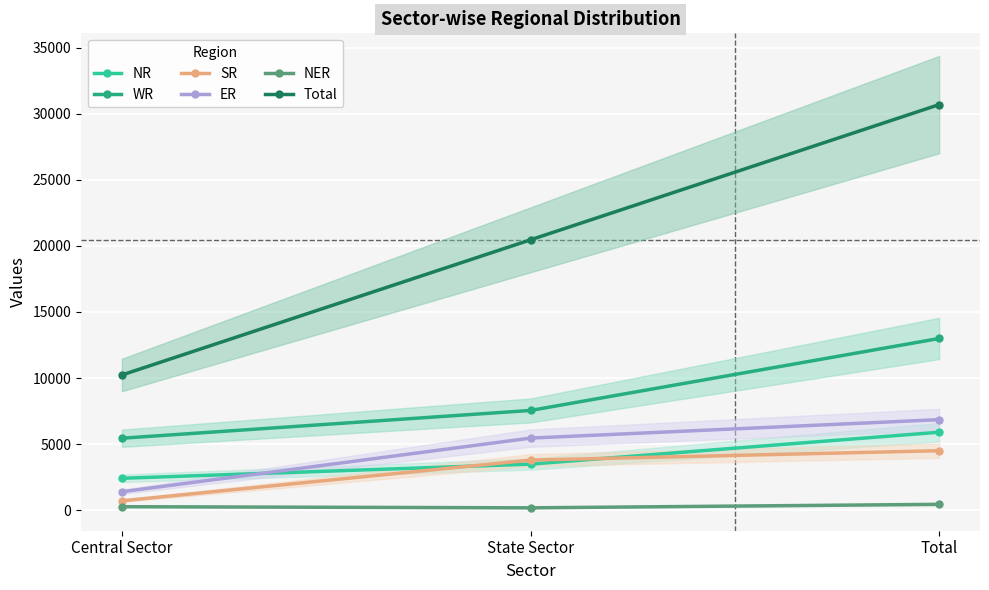

Reading left to right, extract all data points from this chart.

NR: Central Sector=2414	State Sector=3485	Total=5899
WR: Central Sector=5445	State Sector=7546	Total=12991
SR: Central Sector=710	State Sector=3790	Total=4500
ER: Central Sector=1395	State Sector=5454	Total=6849
NER: Central Sector=265	State Sector=179	Total=444
Total: Central Sector=10229	State Sector=20454	Total=30683